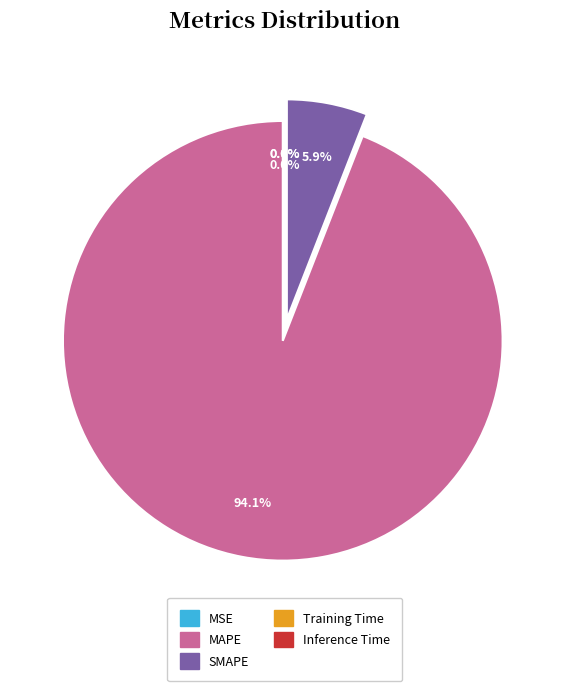

What percentage is NOT represented by SMAPE?

94.1%